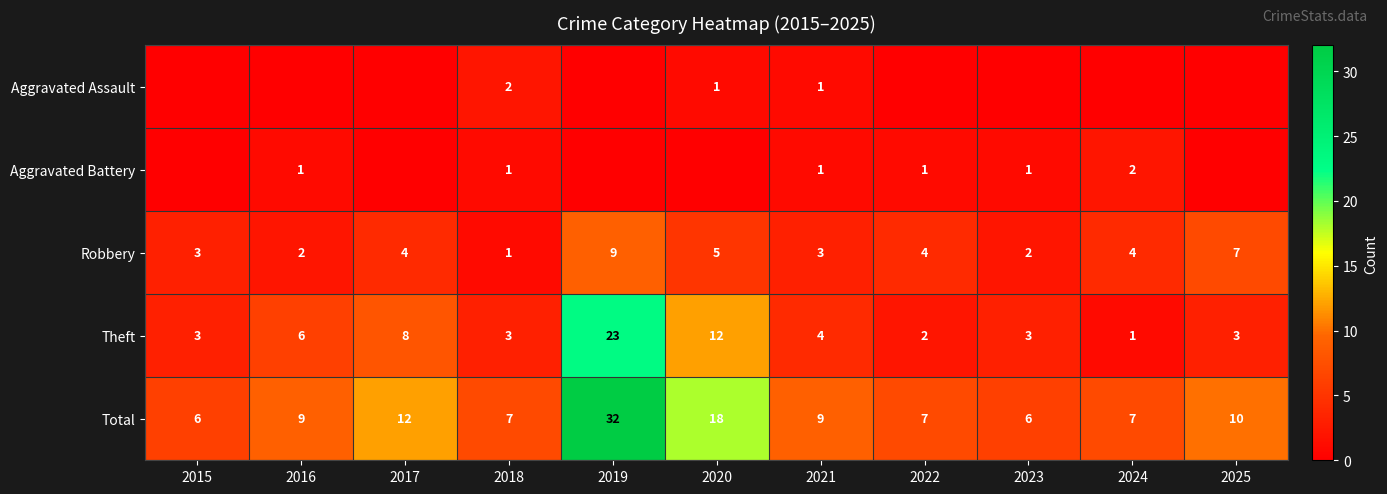

The value of Robbery at 2025 is 7. True or false?

True